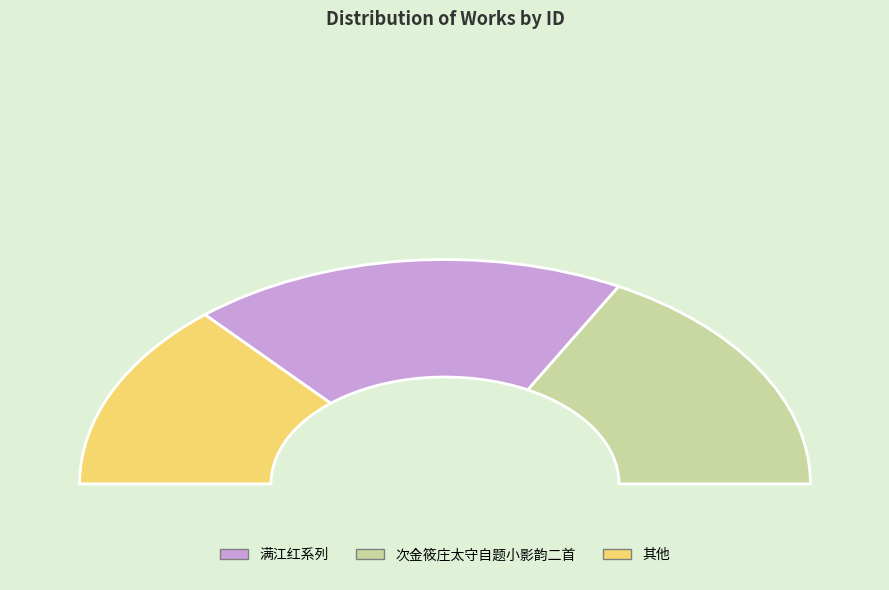

Does any single category account for the majority?

No